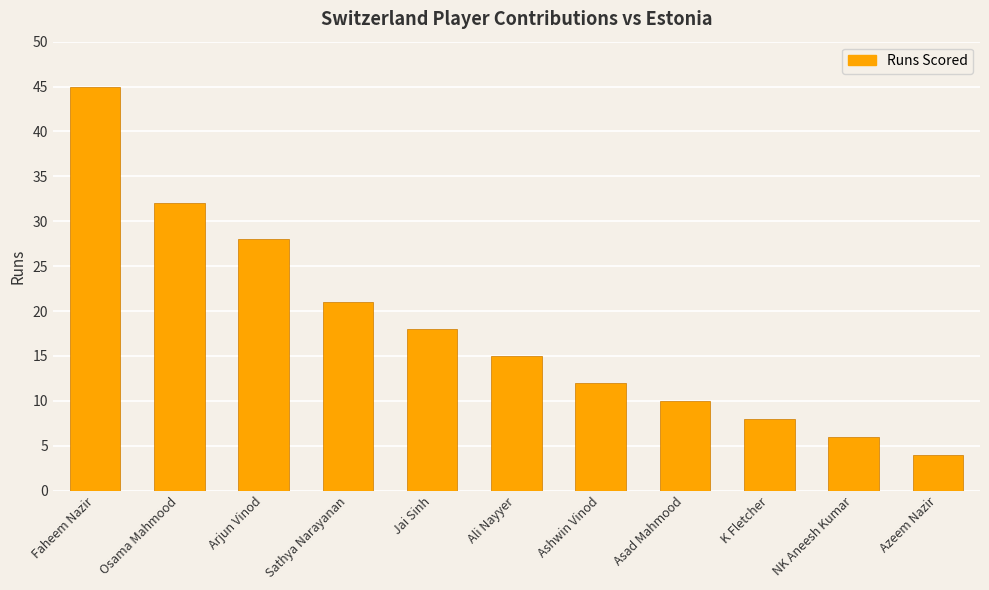

Read the value at Jai Sinh.

18